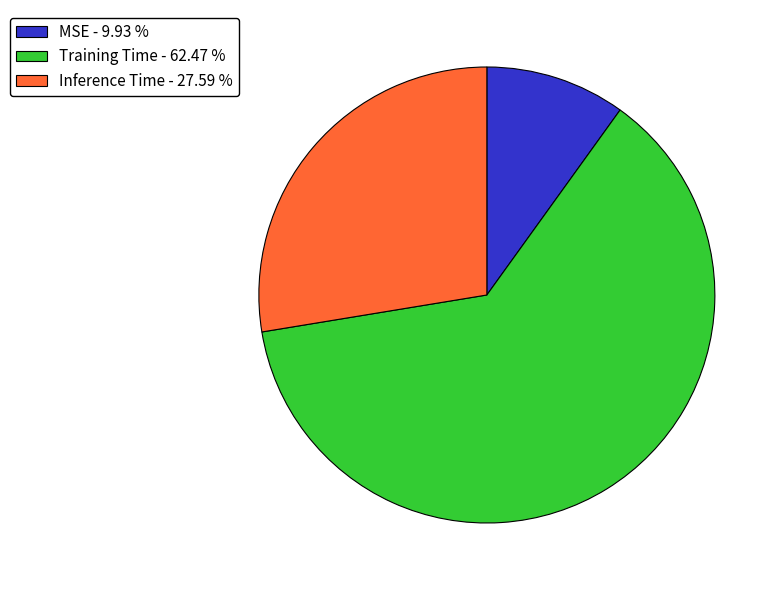

Is it true that Training Time is 74% of the pie?

False